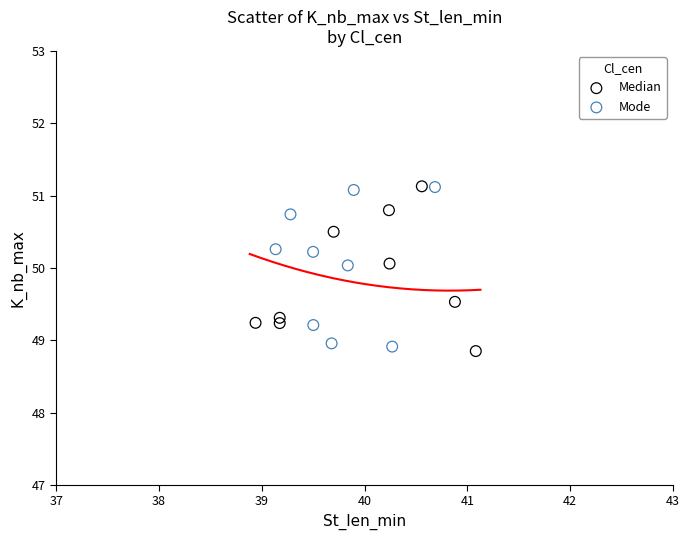

What are all the series names shown in the legend?

Median, Mode